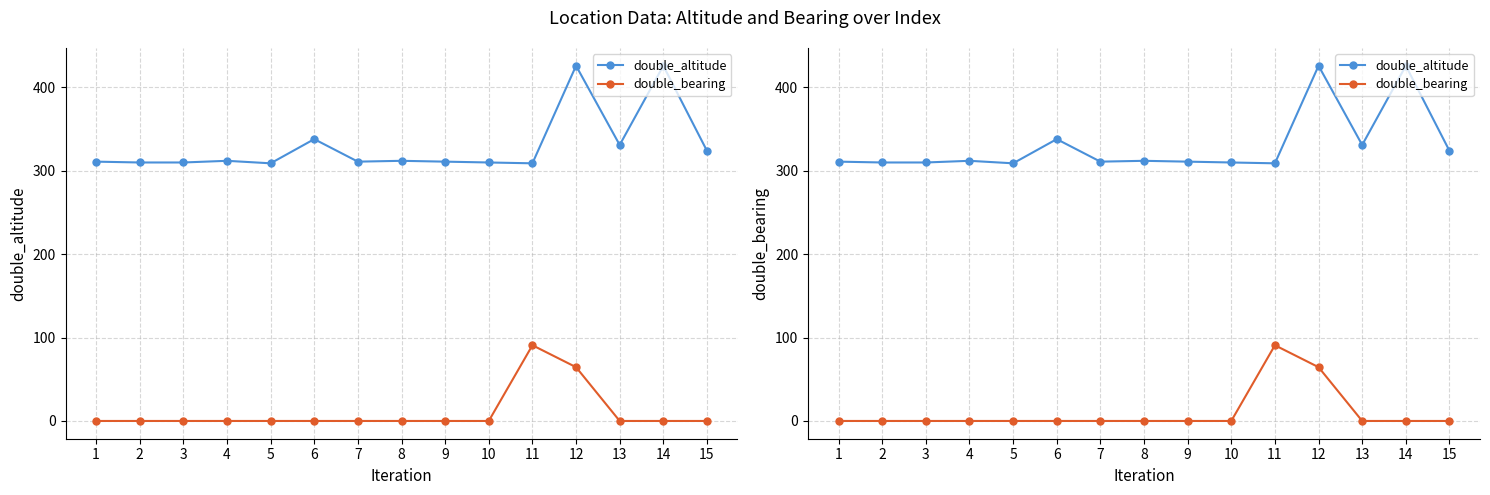

Reading left to right, transcribe all the data shown in this chart.

double_altitude: 311.0	310.0	310.0	312.0	309.0	338.0	311.0	312.0	311.0	310.0	309.0	426.0	331.0	426.0	324.0
double_bearing: 0.0	0.0	0.0	0.0	0.0	0.0	0.0	0.0	0.0	0.0	90.8	64.5	0.0	0.0	0.0